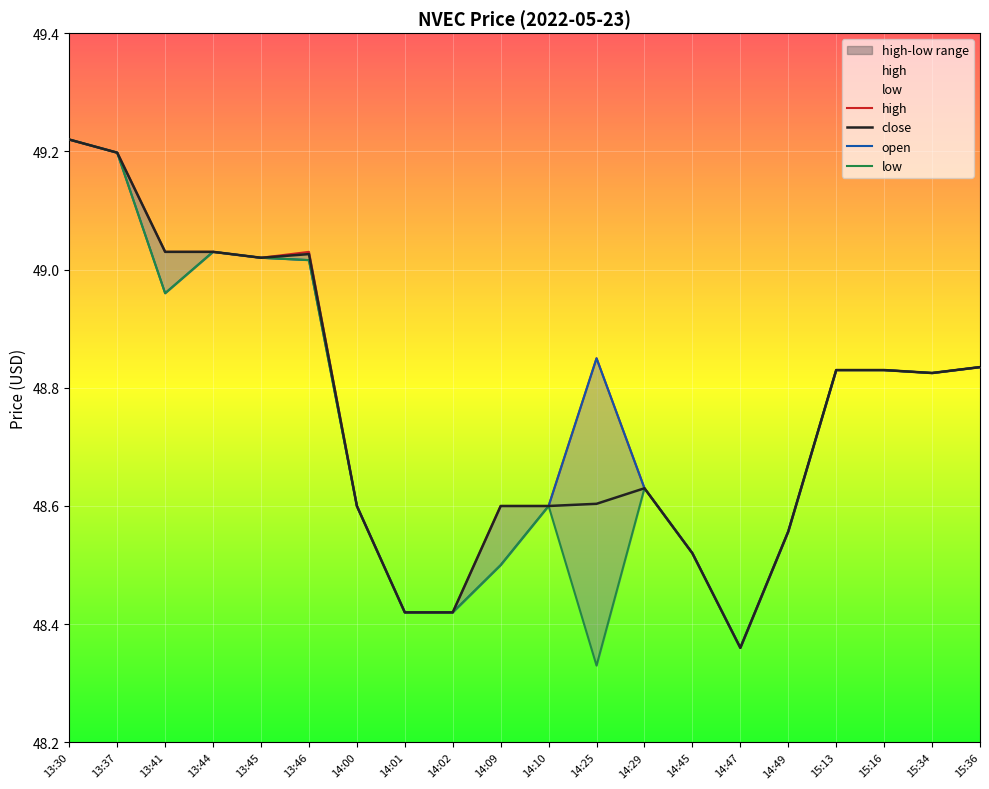

What is the difference between the second highest and second lowest values in the open series?

0.8